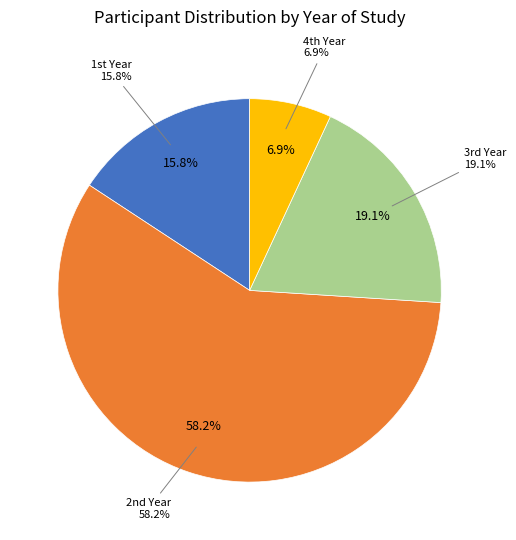

What is the smallest slice in the pie chart?

4th Year